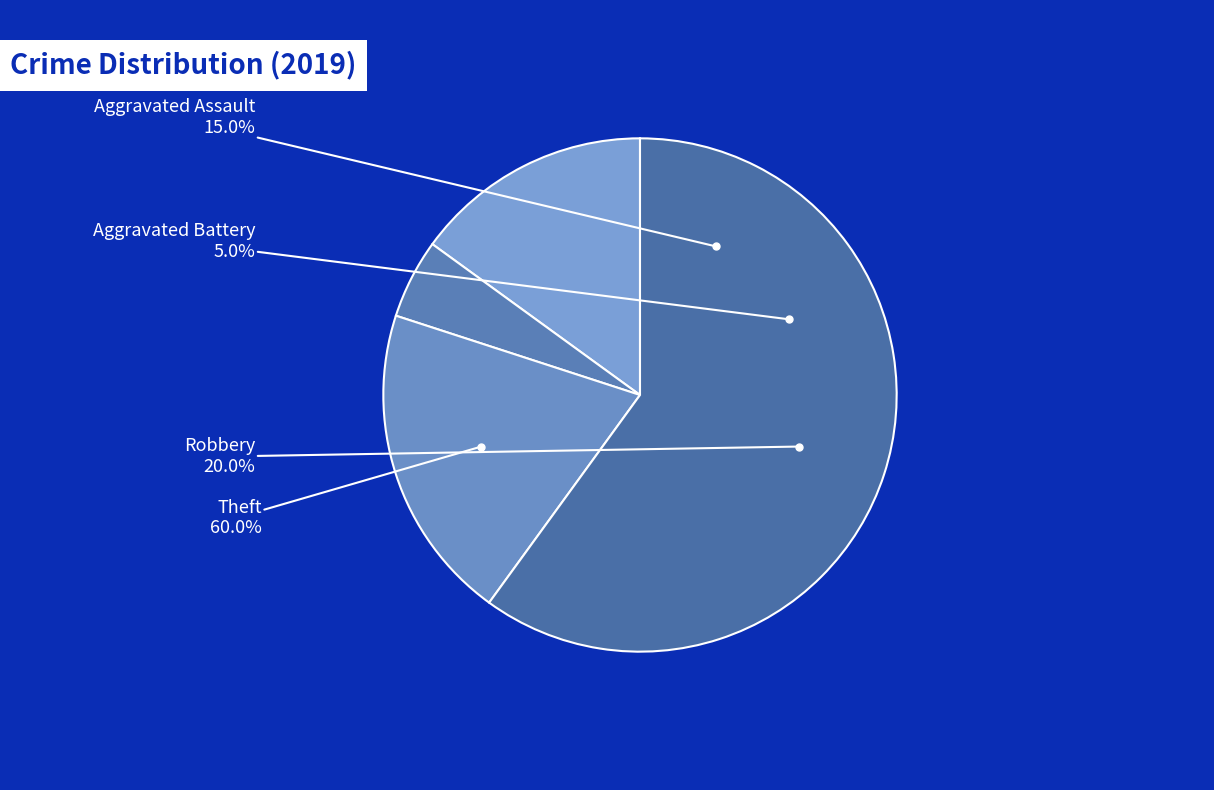

To the nearest percent, what percentage of the pie is Theft?

60%